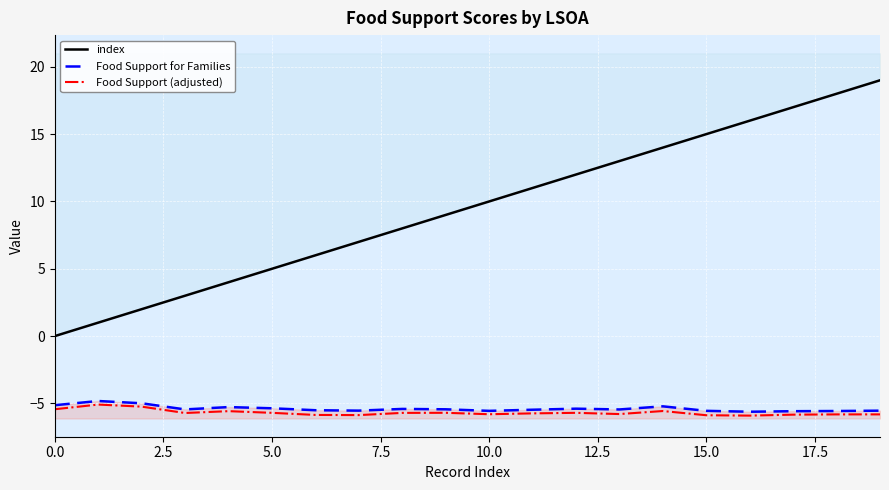

True or false: Food Support for Families has a value of -7.5 at 11.

False